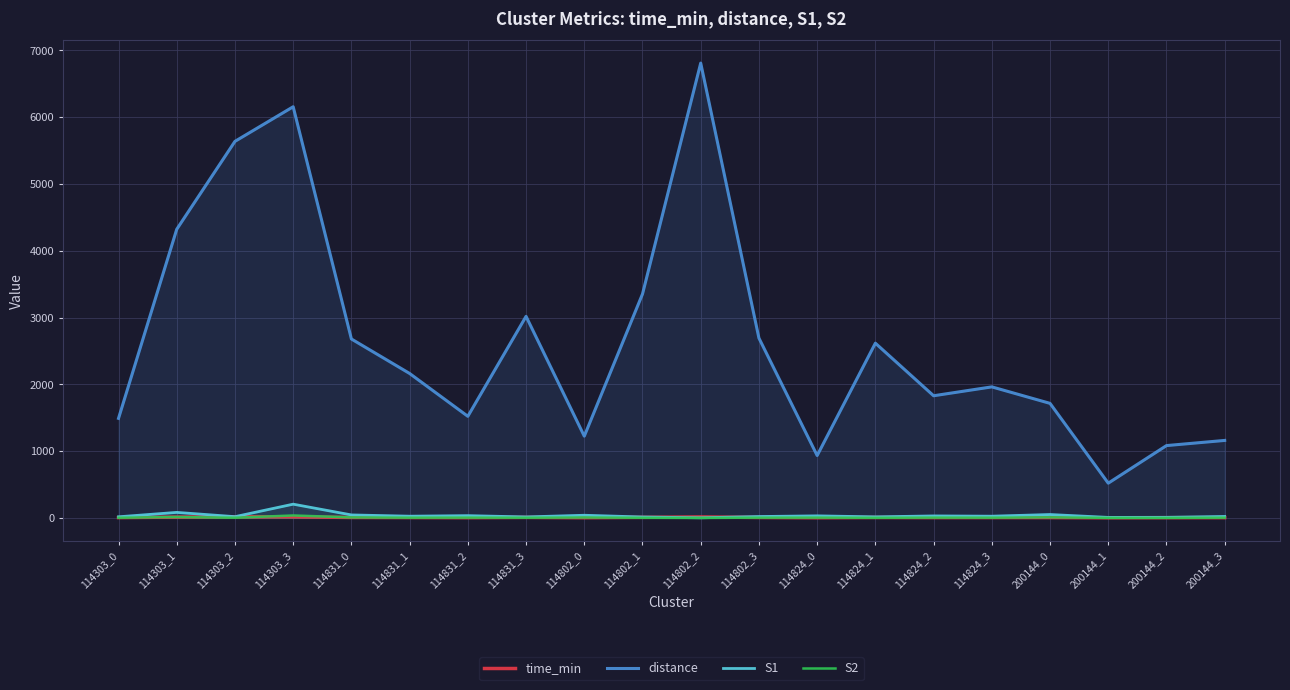

At which category does S2 reach its first local valley?

114303_2